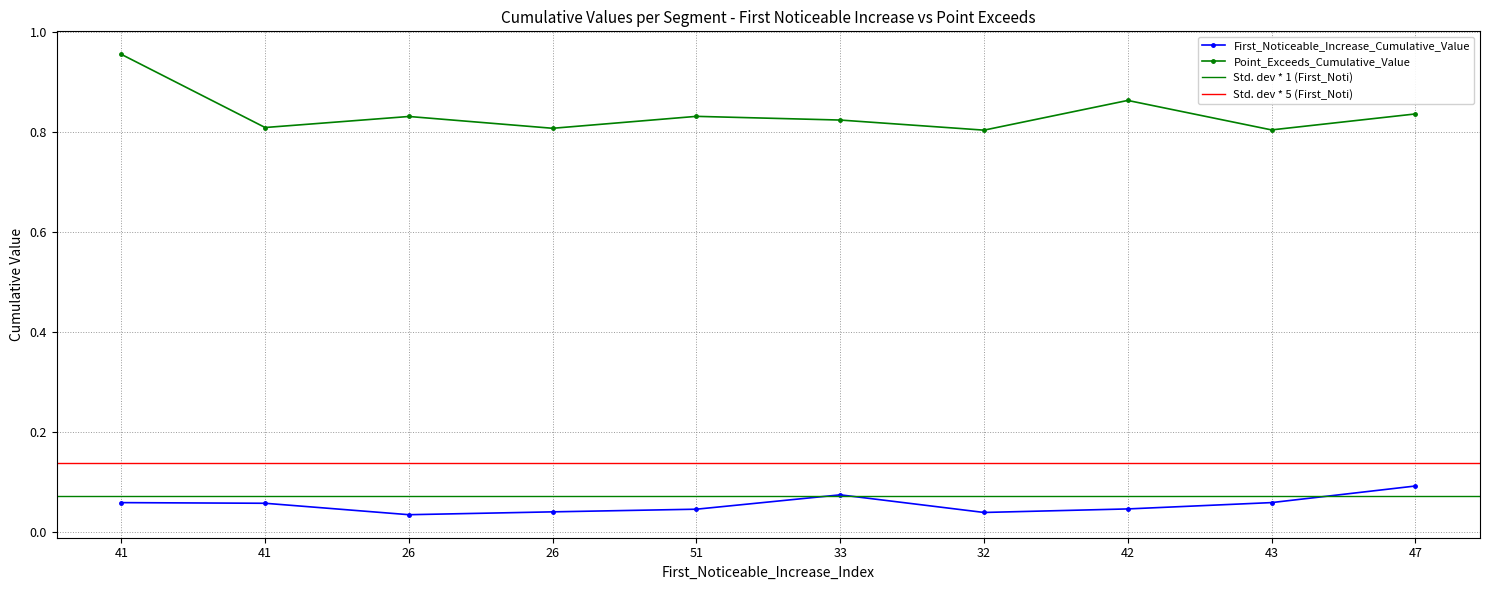

List the series in order of their overall mean, lowest first.

First_Noticeable_Increase_Cumulative_Value, Point_Exceeds_Cumulative_Value